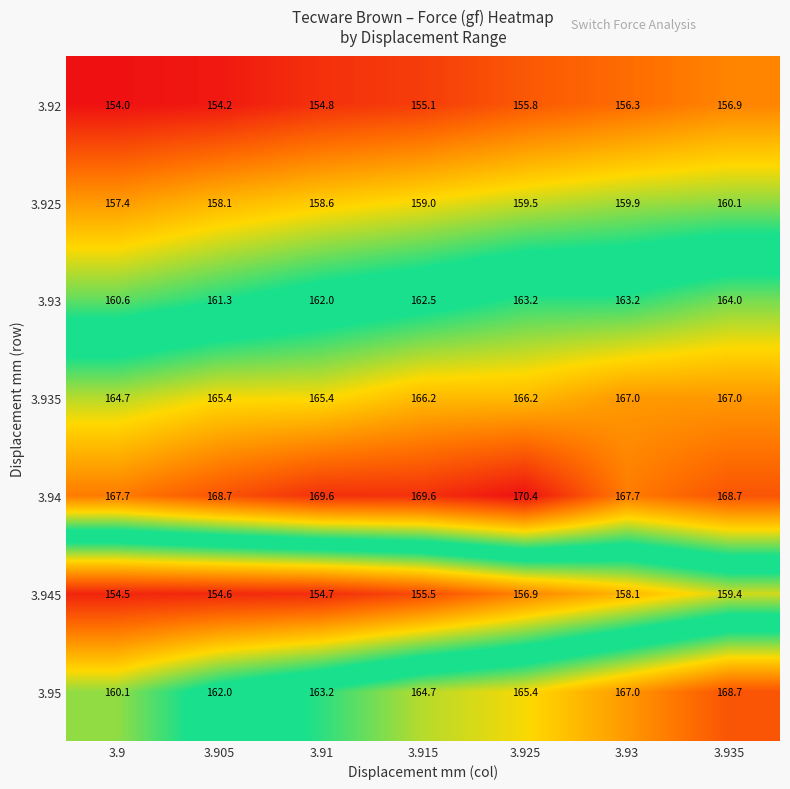

What is the difference between the maximum and minimum values in the 3.95 series?

8.6